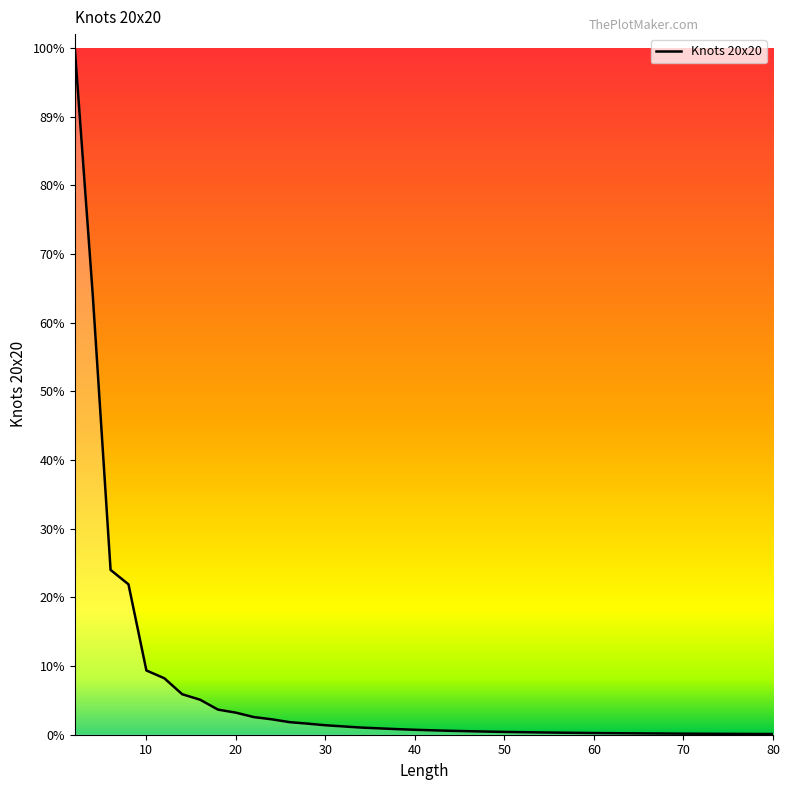

Does the chart display data point markers on the line(s)?

No